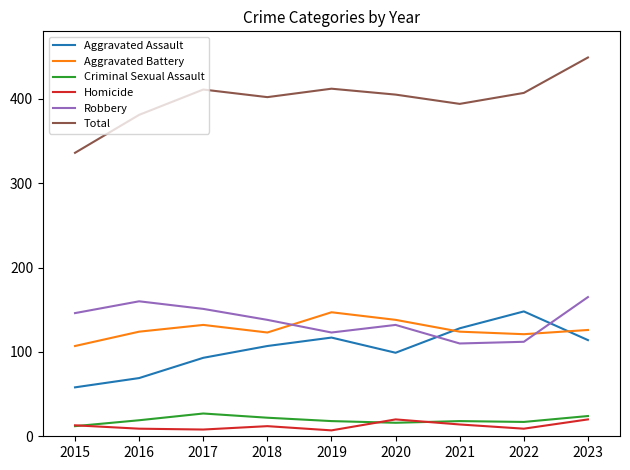

How many interior local valleys does the Aggravated Battery series have?

2